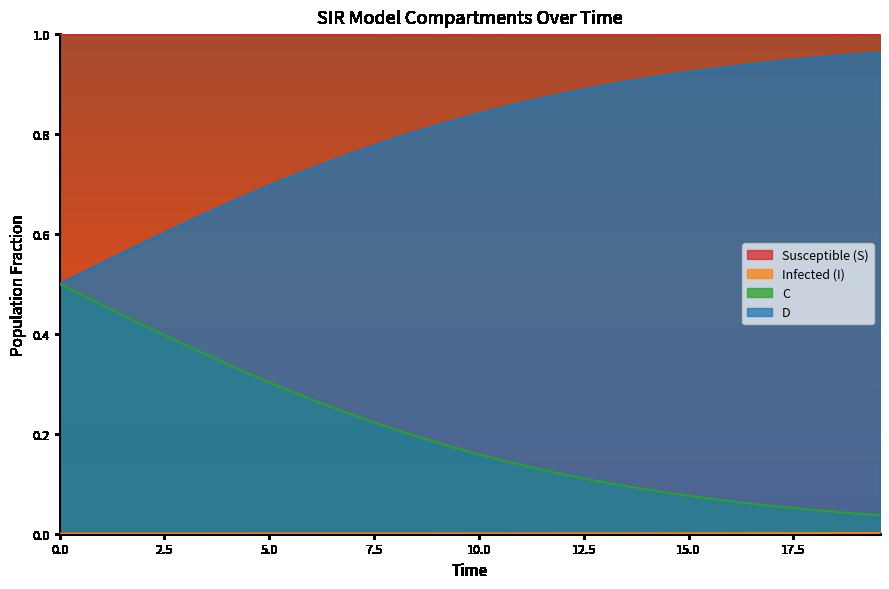

What is the value of the C point at the 15th from the left?

0.2